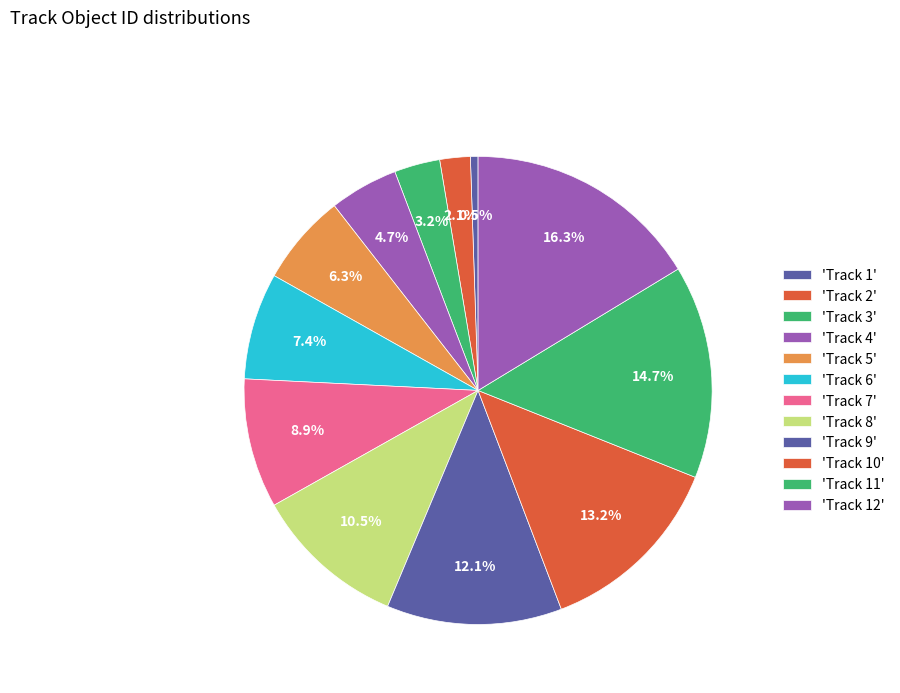

Is there a majority slice in this chart?

No